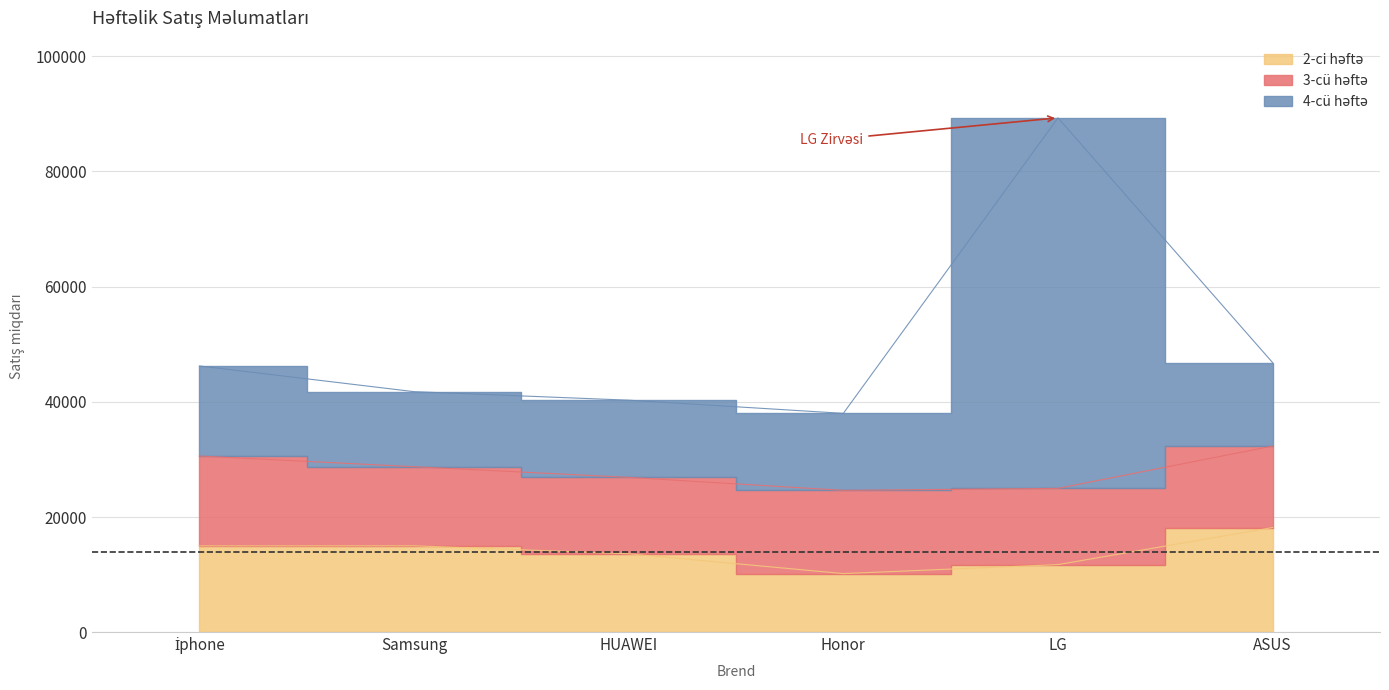

Which series has the largest total across all categories?

4-cü həftə